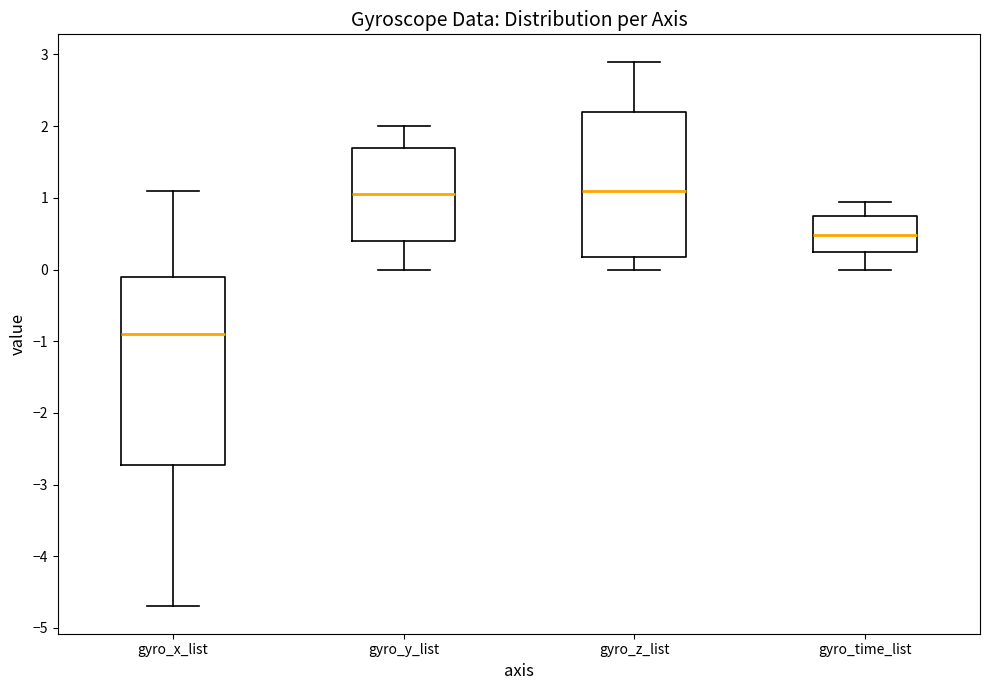

Where is the upper edge of the box for gyro_y_list on the y-axis? The values are not printed on the chart, so give them approximately, as read against the axis.

1.7